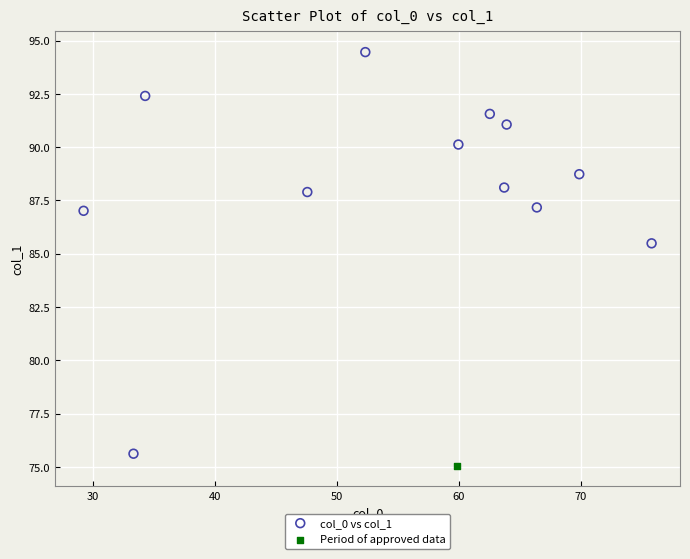

What are all the series names shown in the legend?

col_0 vs col_1, Period of approved data